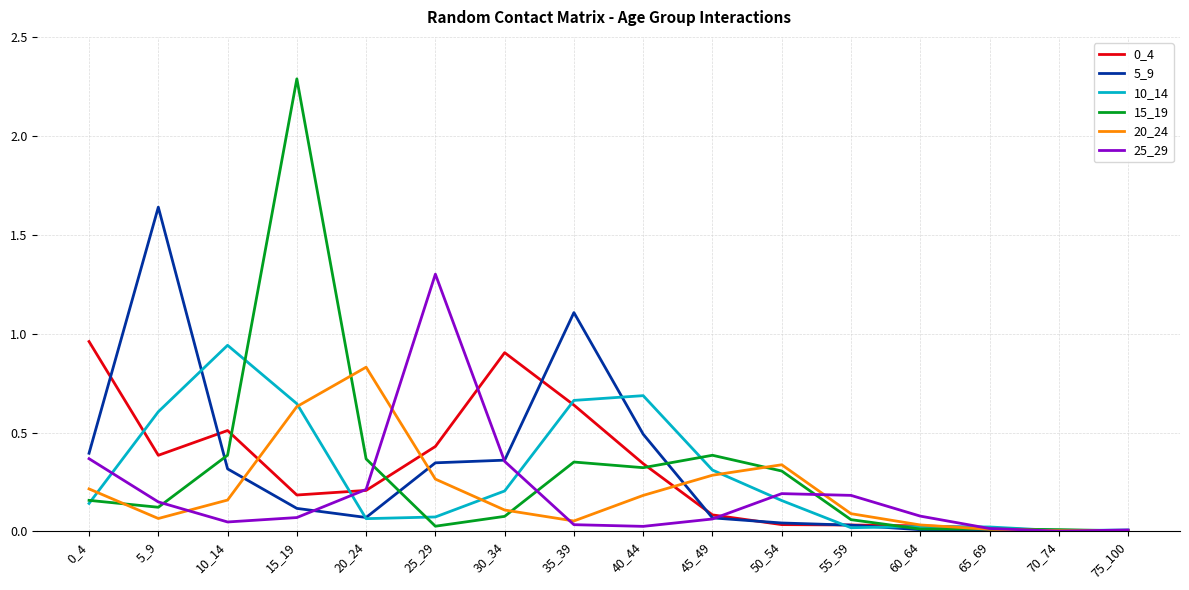

The 15_19 series shows 0.4 at 10_14. True or false?

True